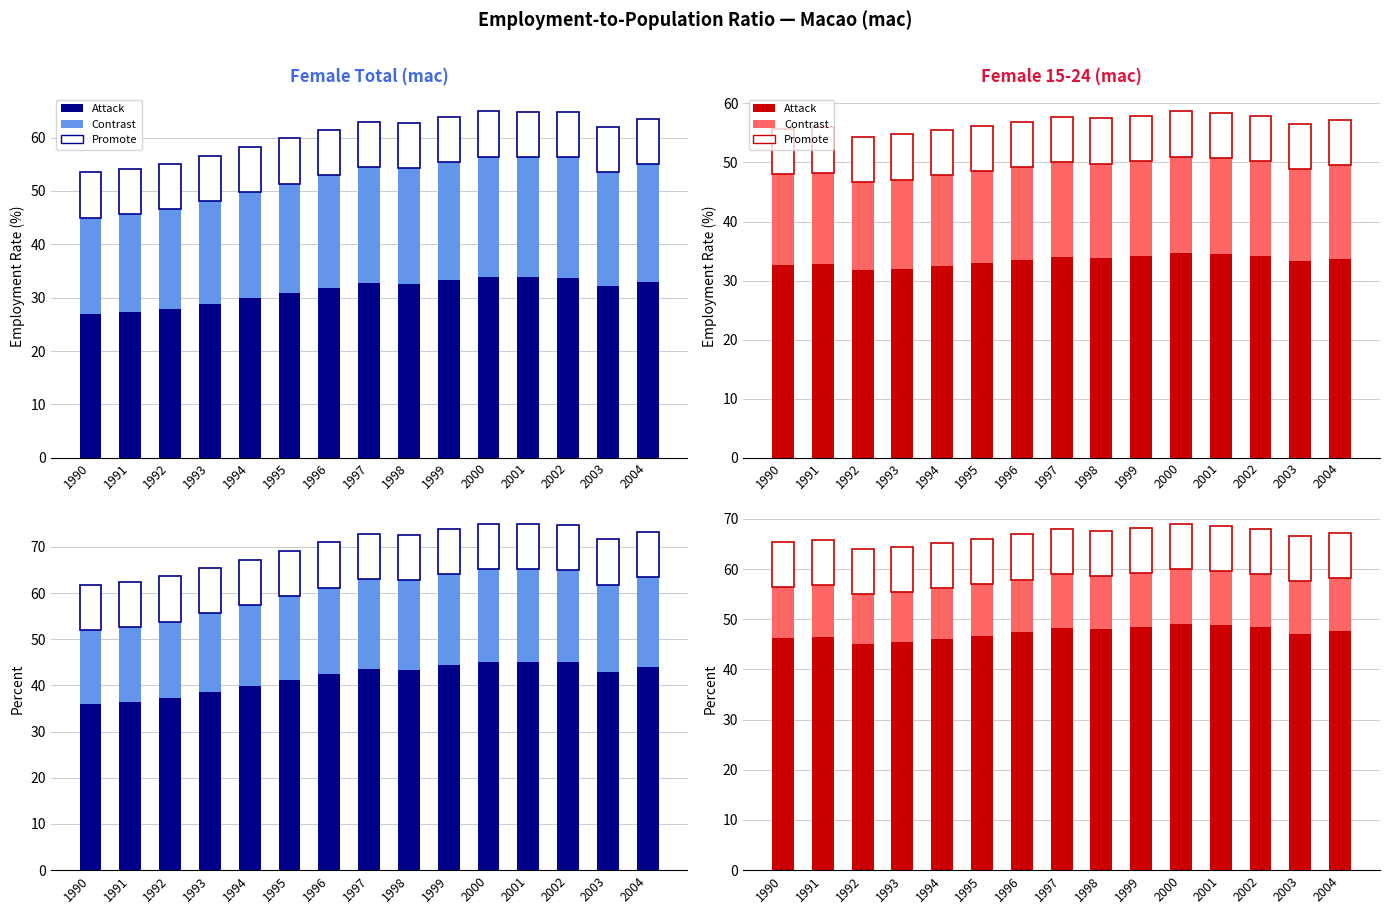

How many data points in Attack are less than 47?

6